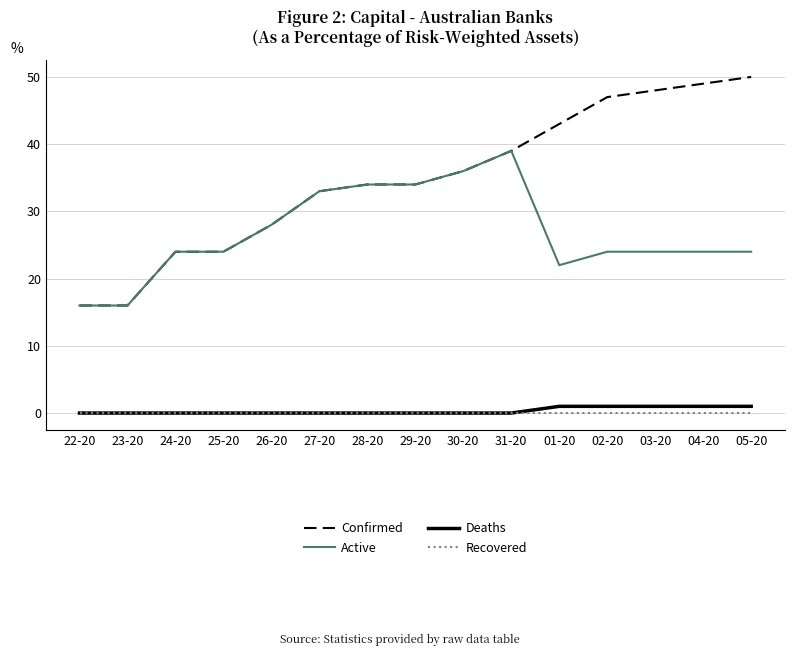

What position from the right is 25-20
?

12